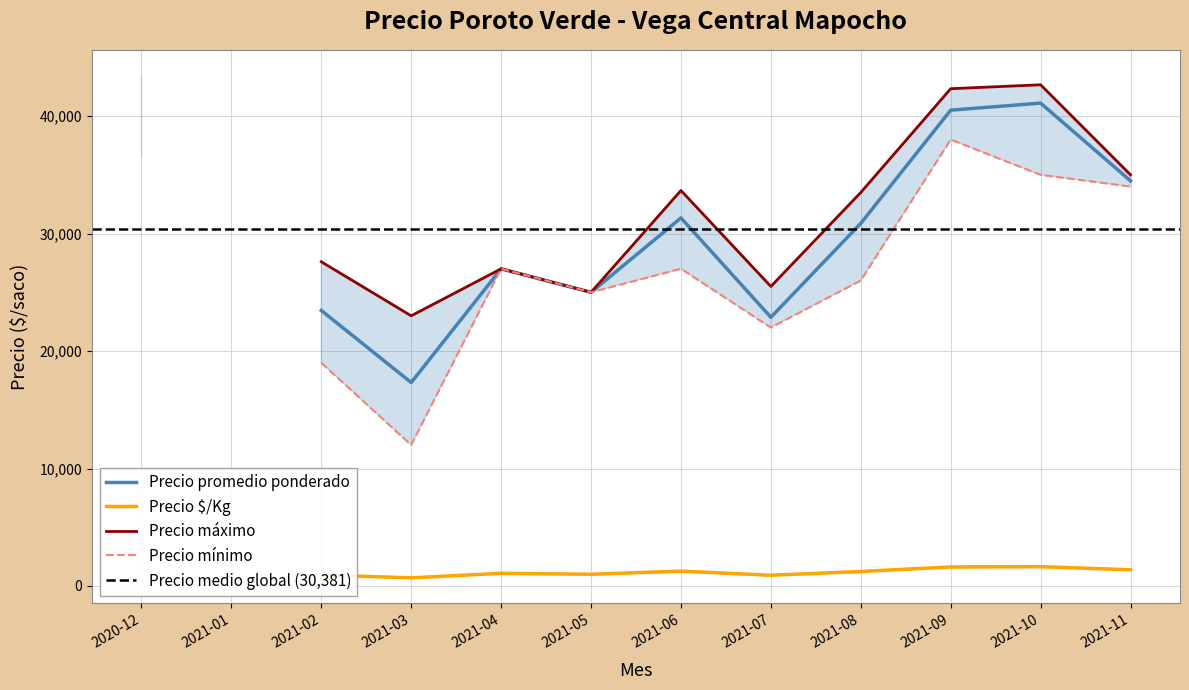

What is the maximum value for Precio $/Kg?

1644